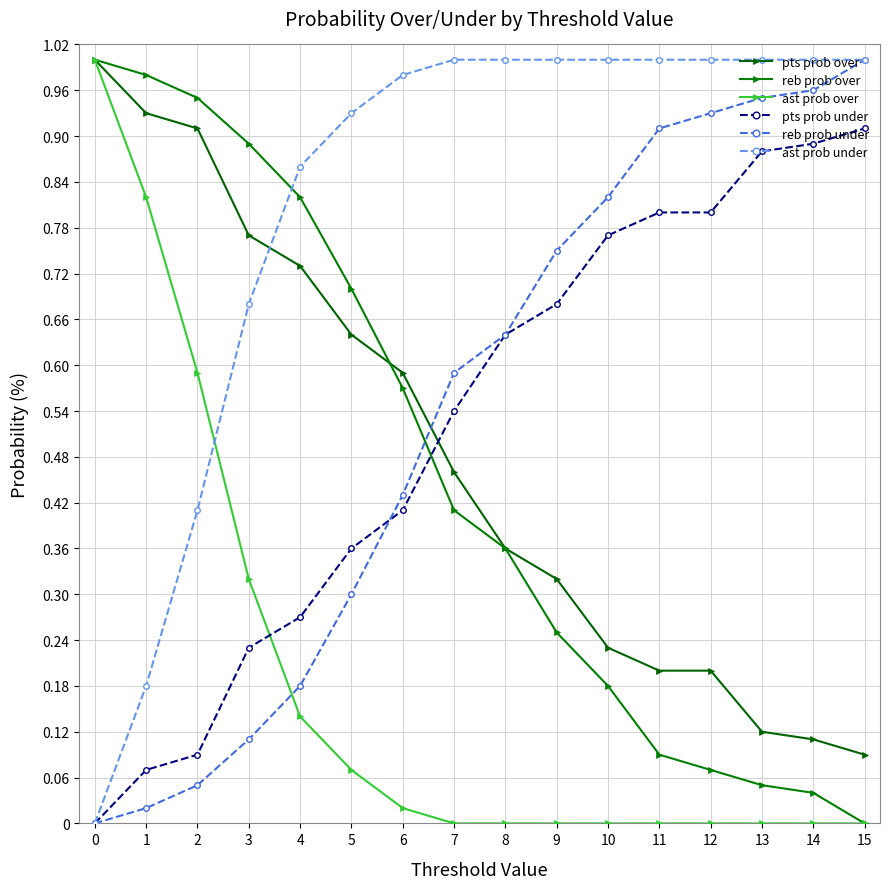

How many data points does each series have?

16